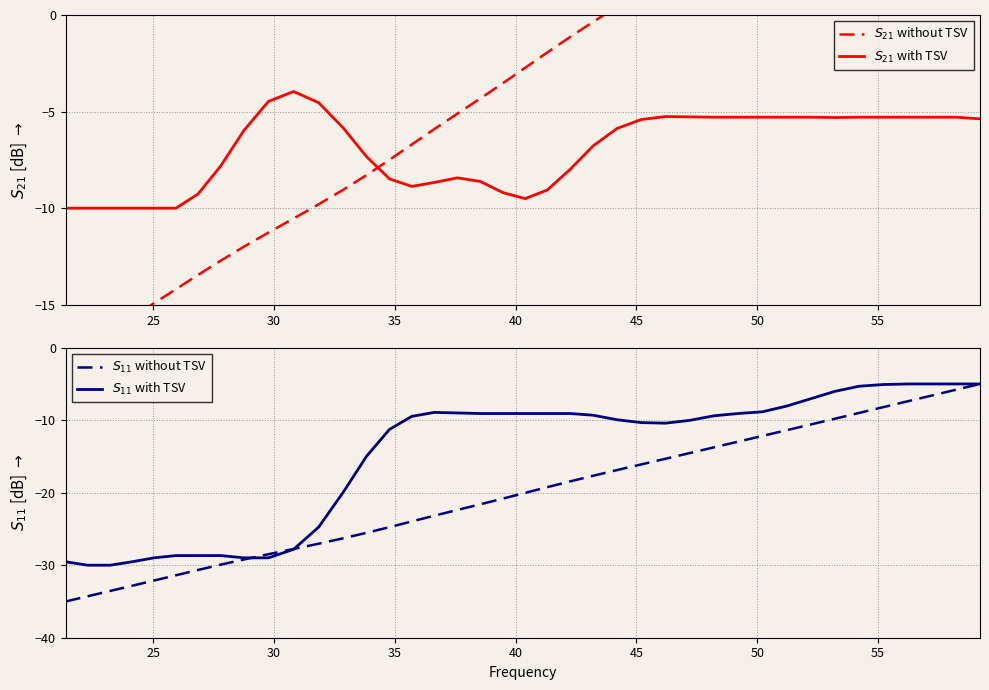

What is the value of the $S_{11}$ with TSV point at the 20th from the left?

-9.1